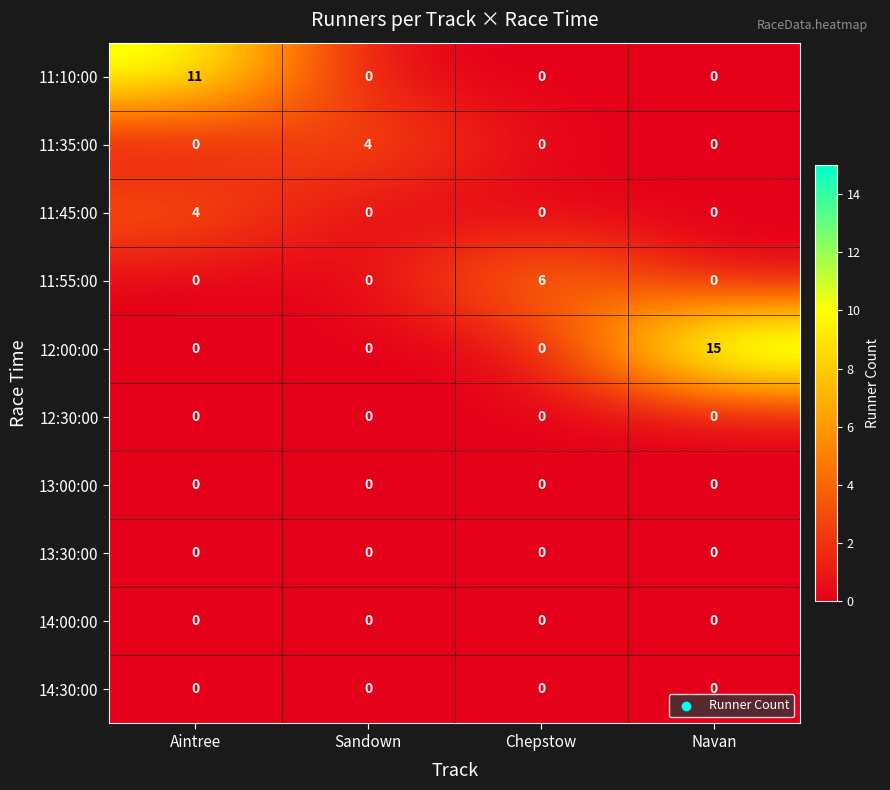

How many data points does each series have?

4